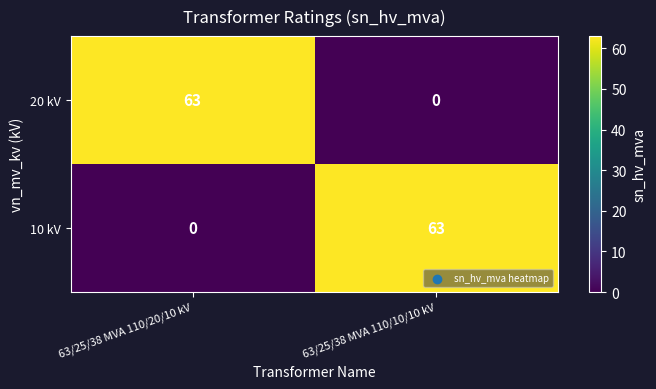

How many positive values does the 10 kV series have?

1